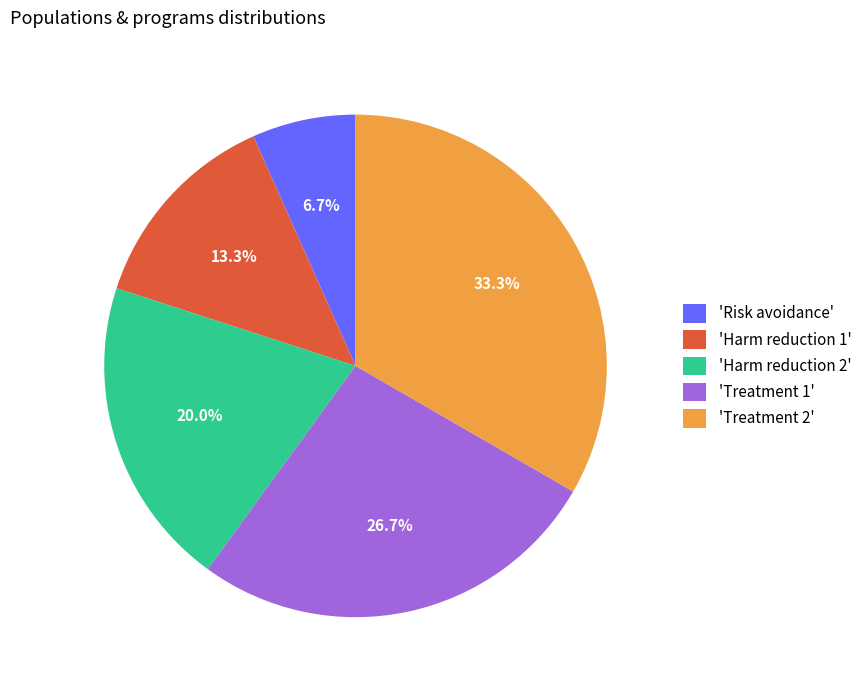

Rank the categories by value from highest to lowest.

'Treatment 2', 'Treatment 1', 'Harm reduction 2', 'Harm reduction 1', 'Risk avoidance'